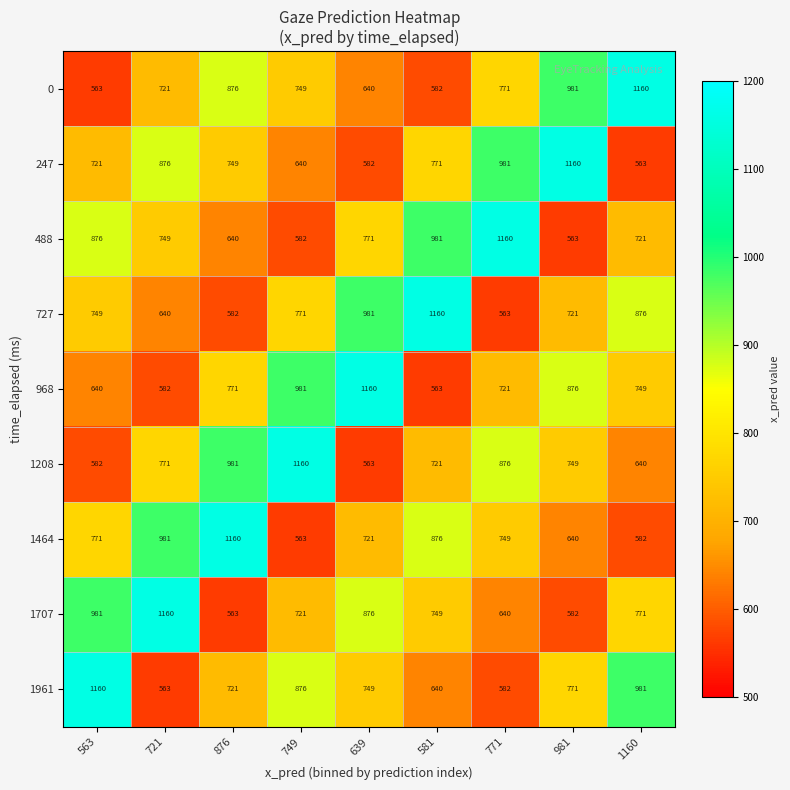

How many data points does each series have?

9